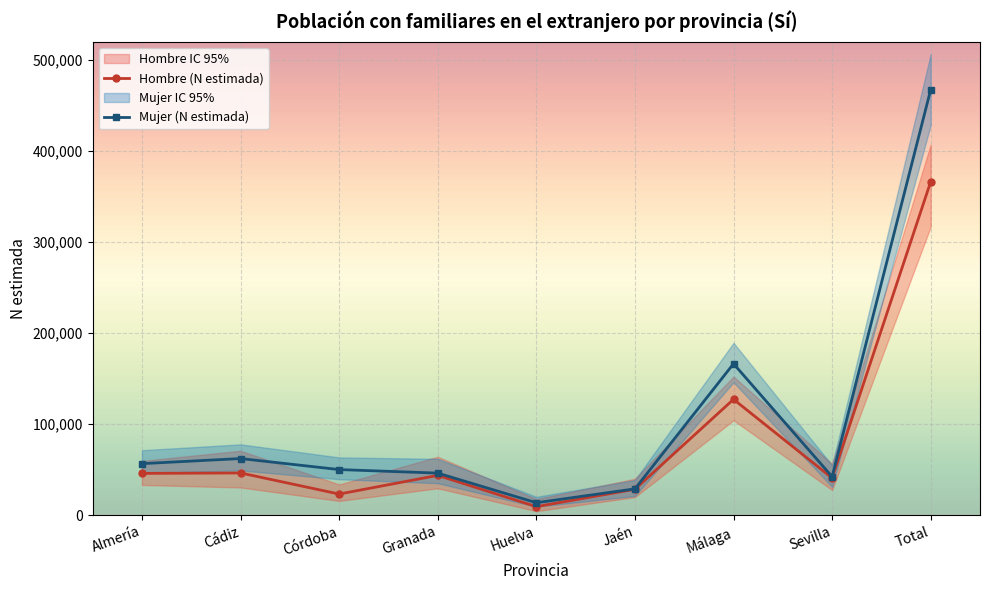

The value of Hombre (N estimada) at Málaga is 77418. True or false?

False